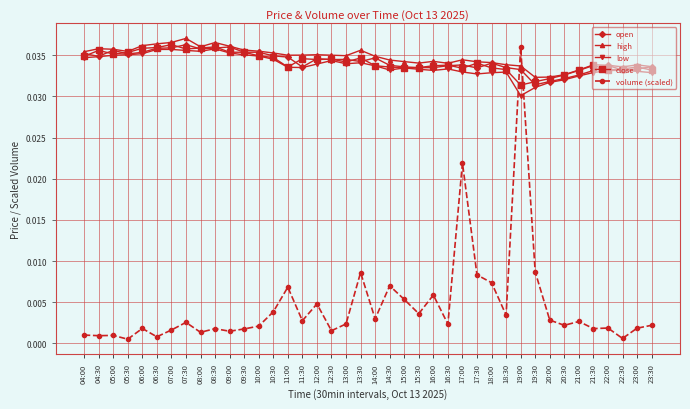

True or false: low has more than 1 interior local peaks.

True